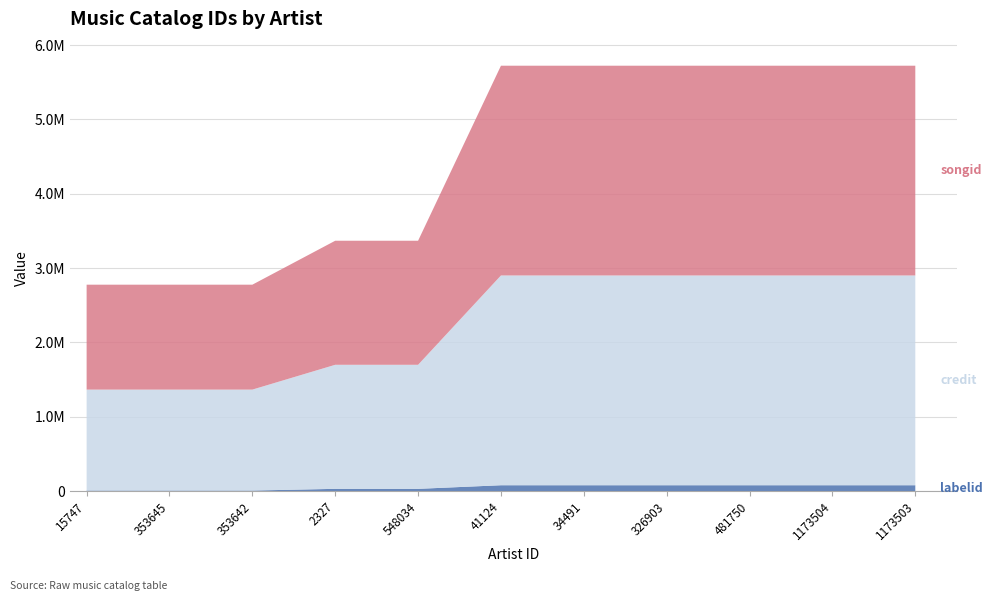

Reading right to left, what are all the values shown in this chart?

songid: 1173503=2822782	1173504=2822782	481750=2822782	326903=2822782	34491=2822782	41124=2822782	548034=1669339	2327=1669339	353642=1411901	353645=1411901	15747=1411901
credit: 1173503=2822782	1173504=2822782	481750=2822782	326903=2822782	34491=2822782	41124=2822782	548034=1669339	2327=1669339	353642=1358376	353645=1358376	15747=1358376
labelid: 1173503=77579	1173504=77579	481750=77579	326903=77579	34491=77579	41124=77579	548034=29090	2327=29090	353642=6125	353645=6125	15747=6125